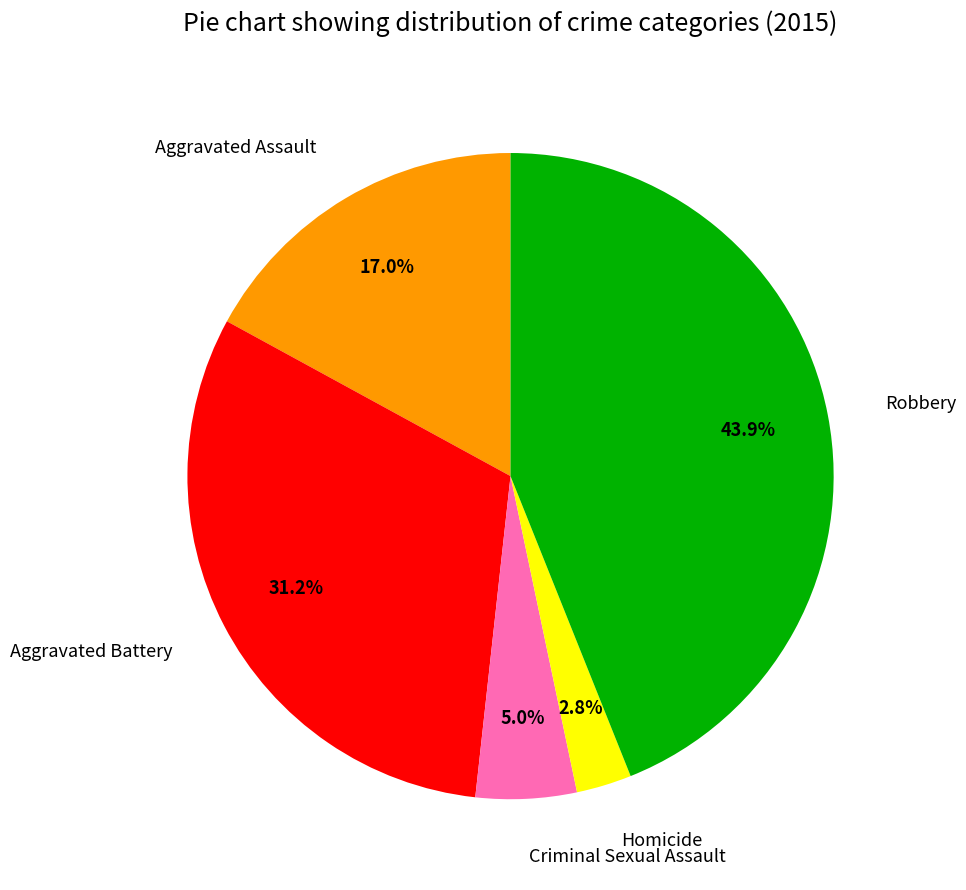

Do Criminal Sexual Assault and Aggravated Battery together represent more than half of the pie?

No